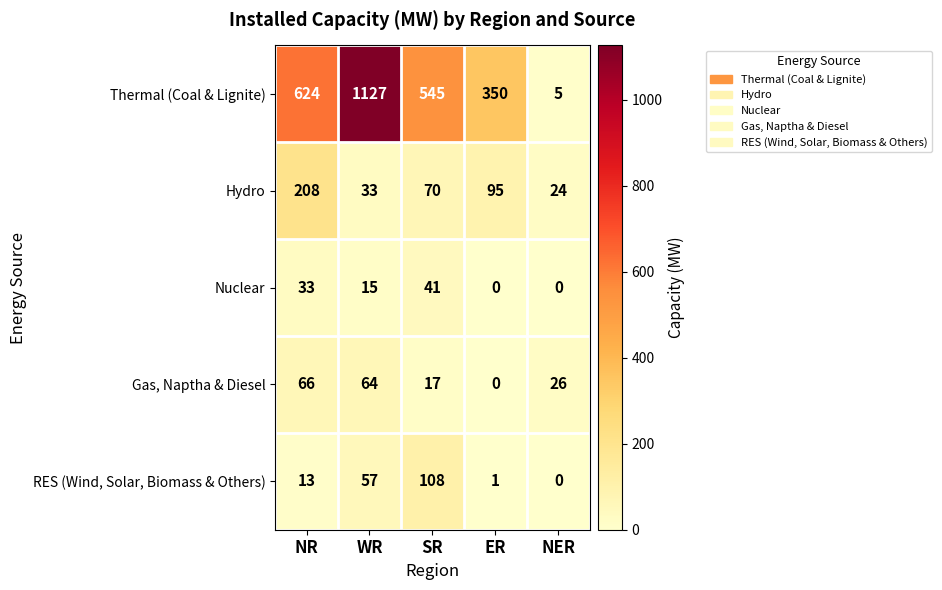

Which series has the widest spread of values?

Thermal (Coal & Lignite)